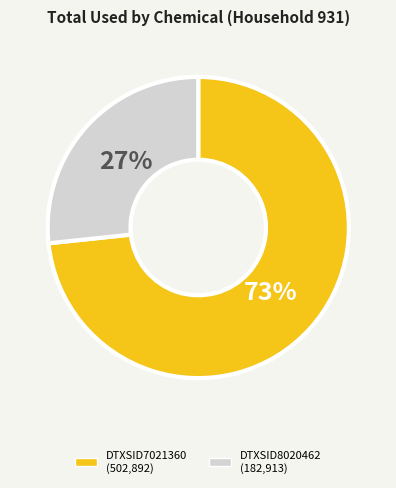

Between DTXSID8020462 and DTXSID7021360, which is larger?

DTXSID7021360